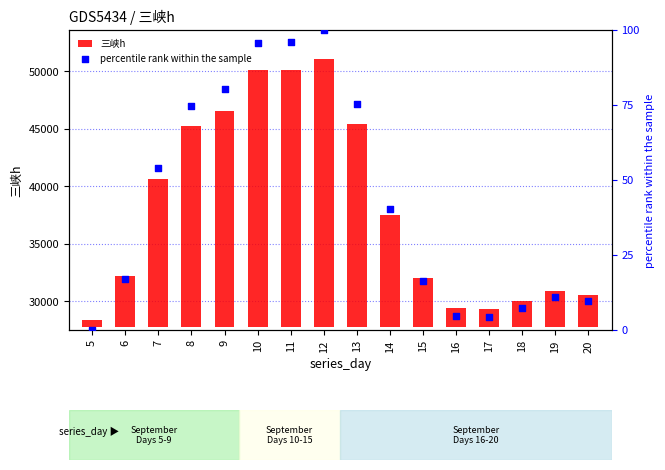

Which series reaches the maximum Y coordinate?

三峡h